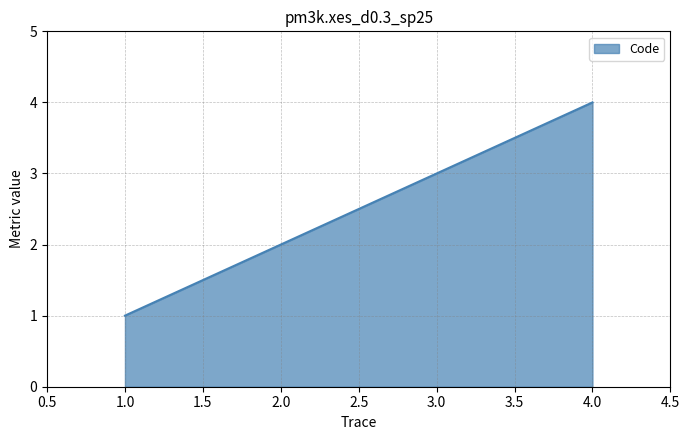

Reading left to right, list all the values displayed in this chart.

1	2	3	4